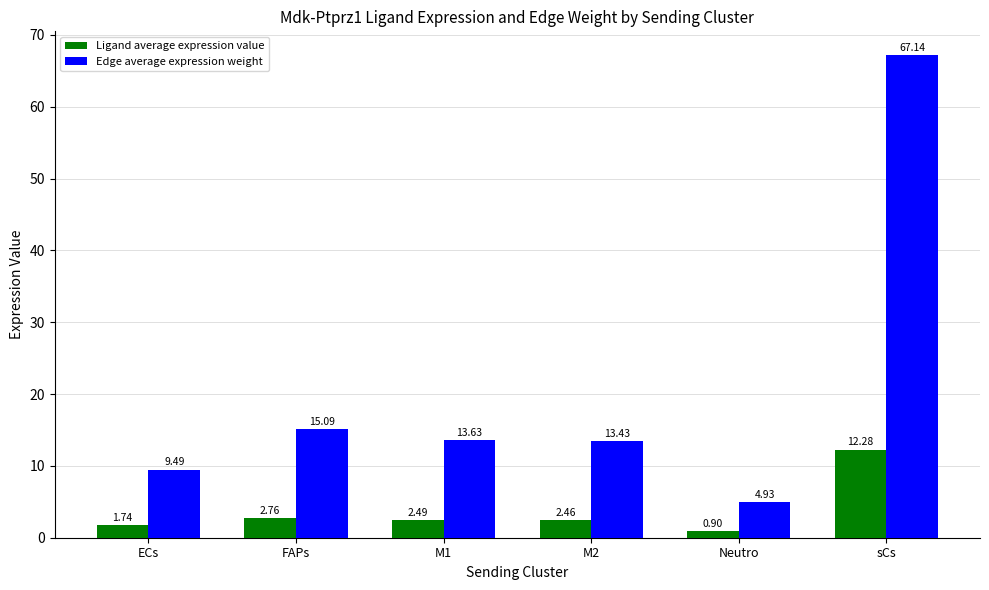

What is the difference between the second highest and minimum values in the Edge average expression weight series?

10.2